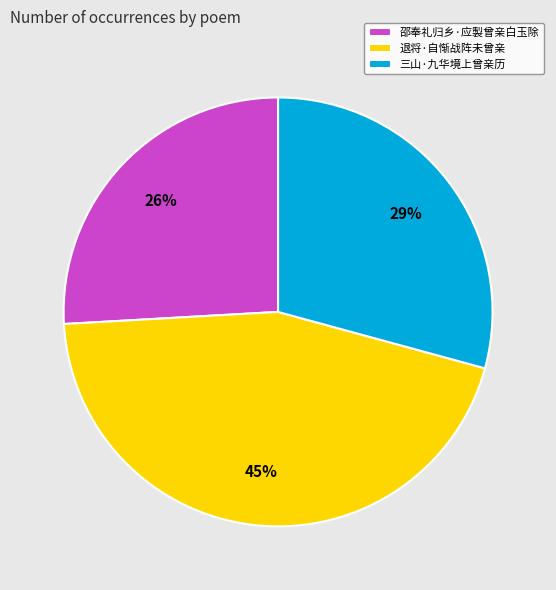

What is the ratio of the value at 邵奉礼归乡·应製曾亲白玉除 to the value at 三山·九华境上曾亲历?

0.9